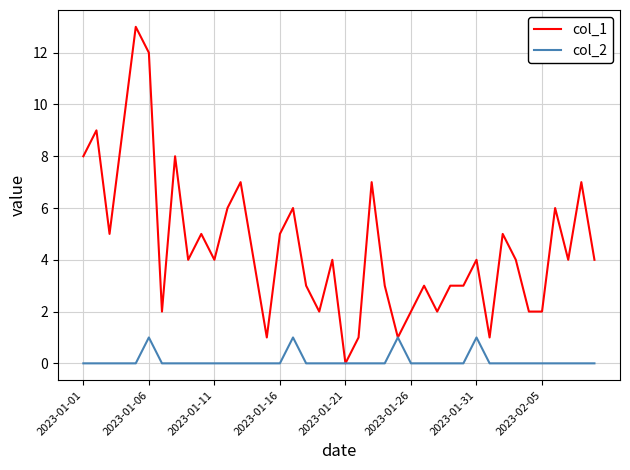

What is the sum of all col_2 values?

4